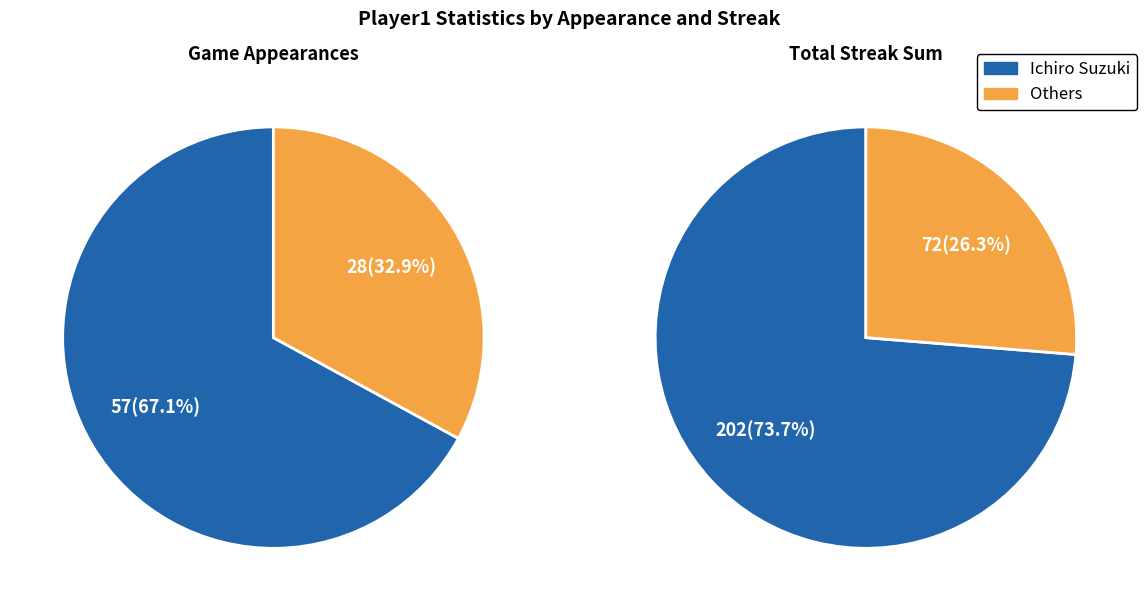

The Derek Jeter slice represents 14% of the pie. True or false?

False